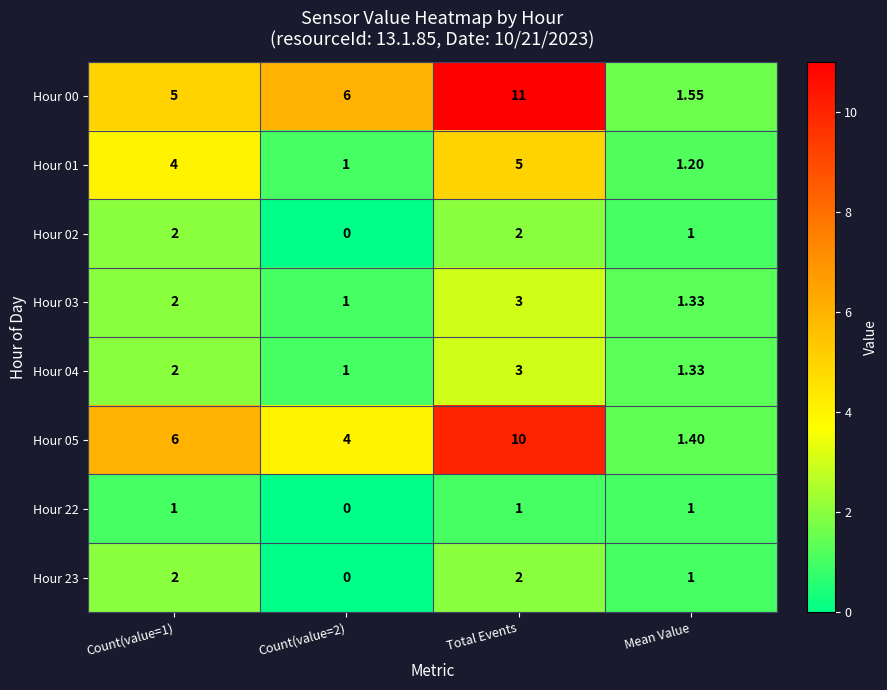

At which category is the sum across all series the highest?

Total Events